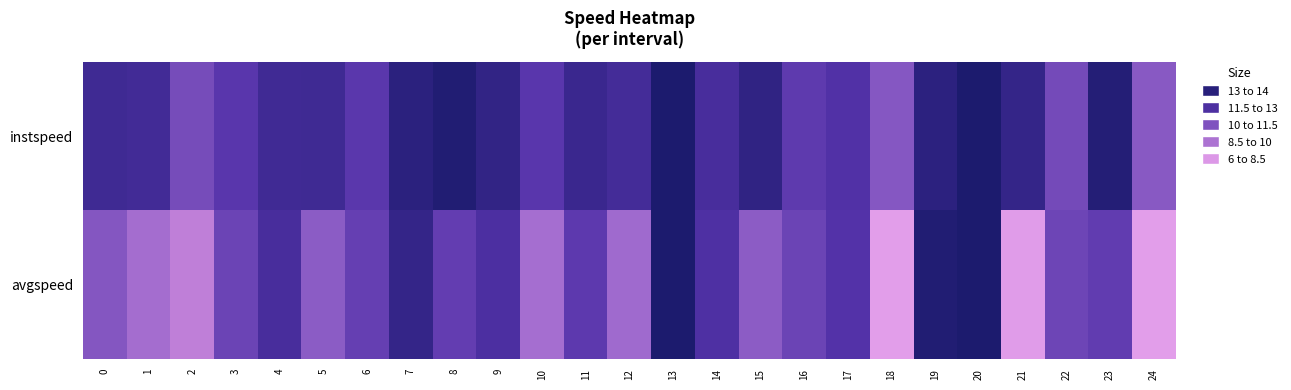

Rank the series by their average value, from lowest to highest.

avgspeed, instspeed